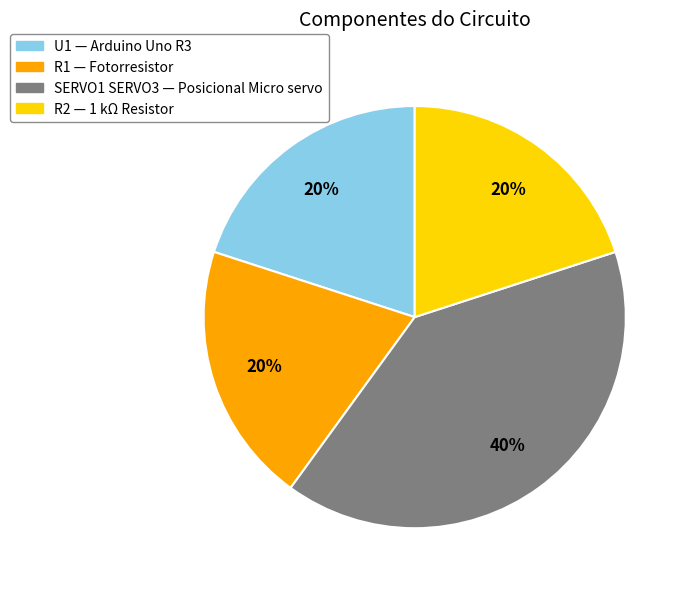

Does SERVO1 SERVO3 represent more than half of the total?

No